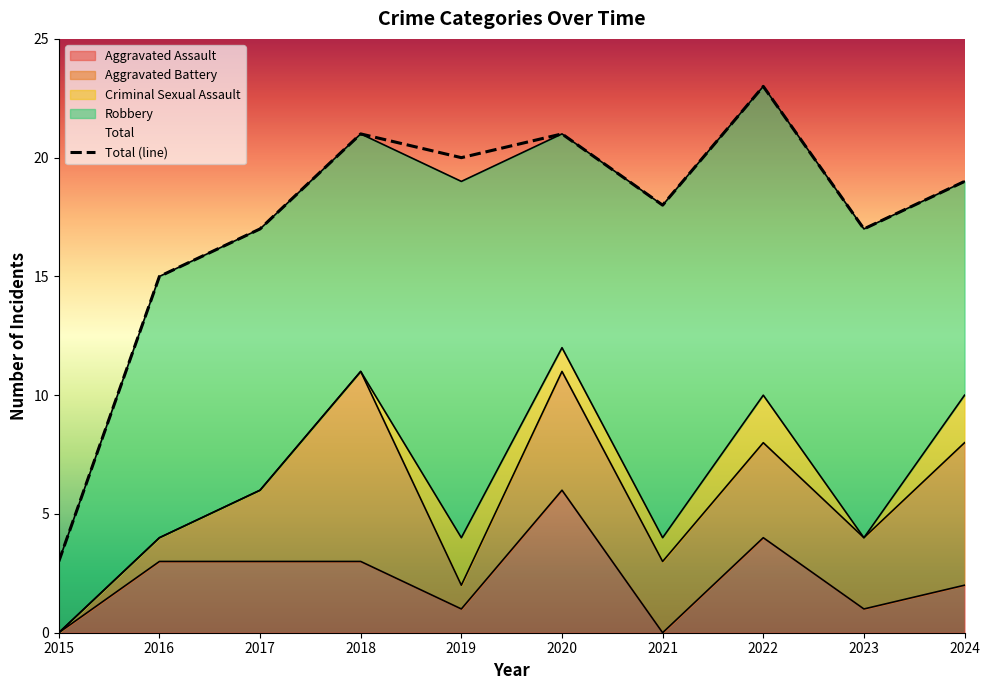

How many categories are shown in the chart?

10